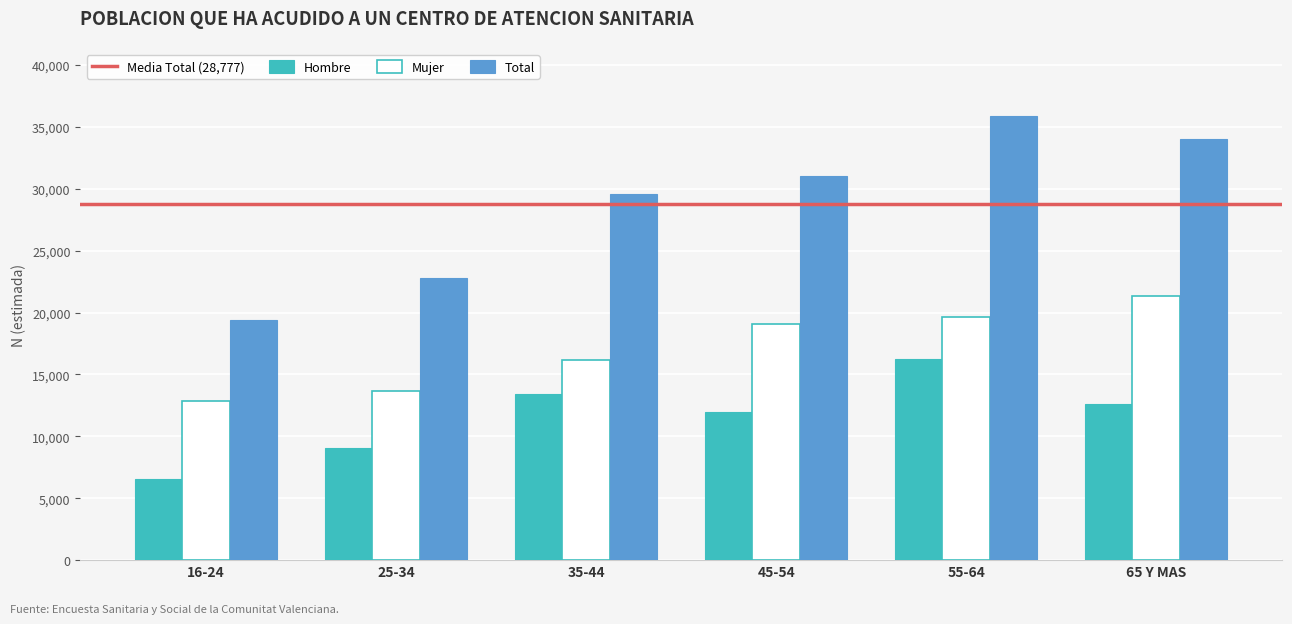

What is the total value across all series at 35-44?

59104